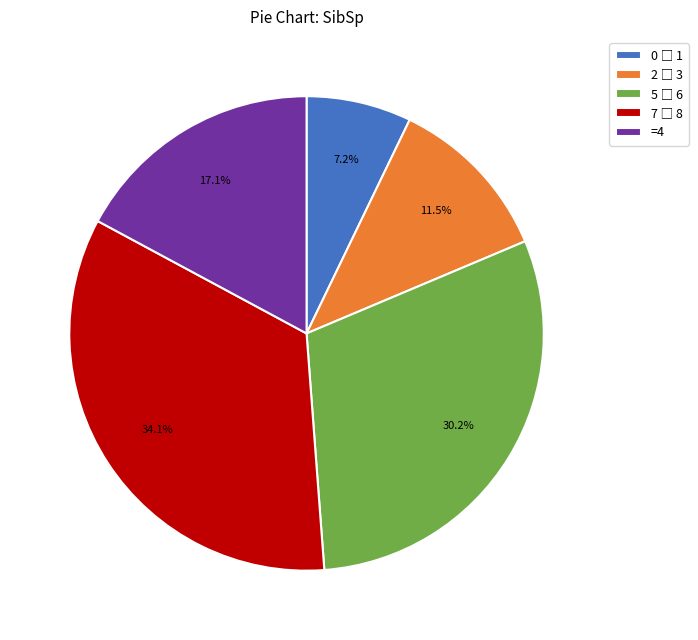

Is there a majority slice in this chart?

No